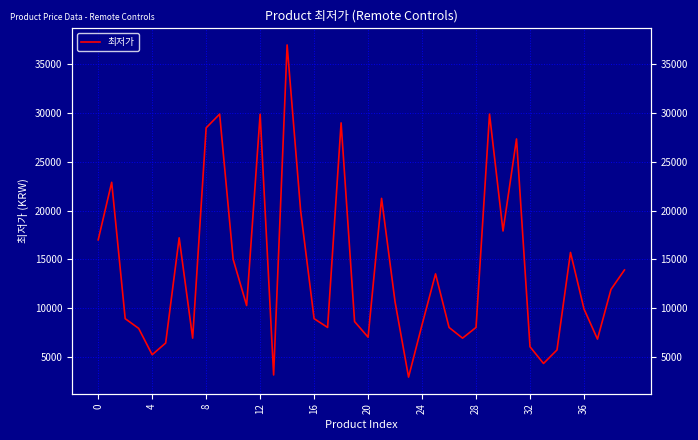

Which category has the lowest value across all series?

23